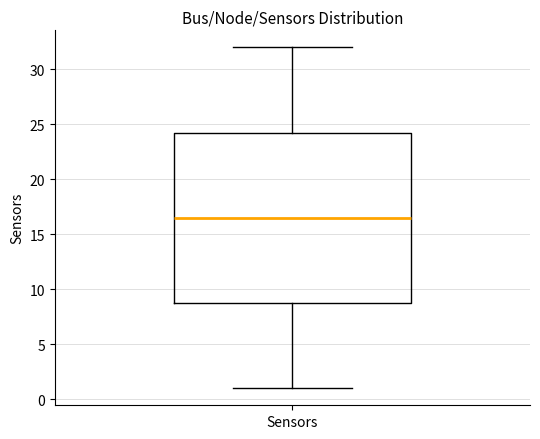

Where does the median line of the box for Sensors sit on the y-axis? The values are not printed on the chart, so give them approximately, as read against the axis.

16.5